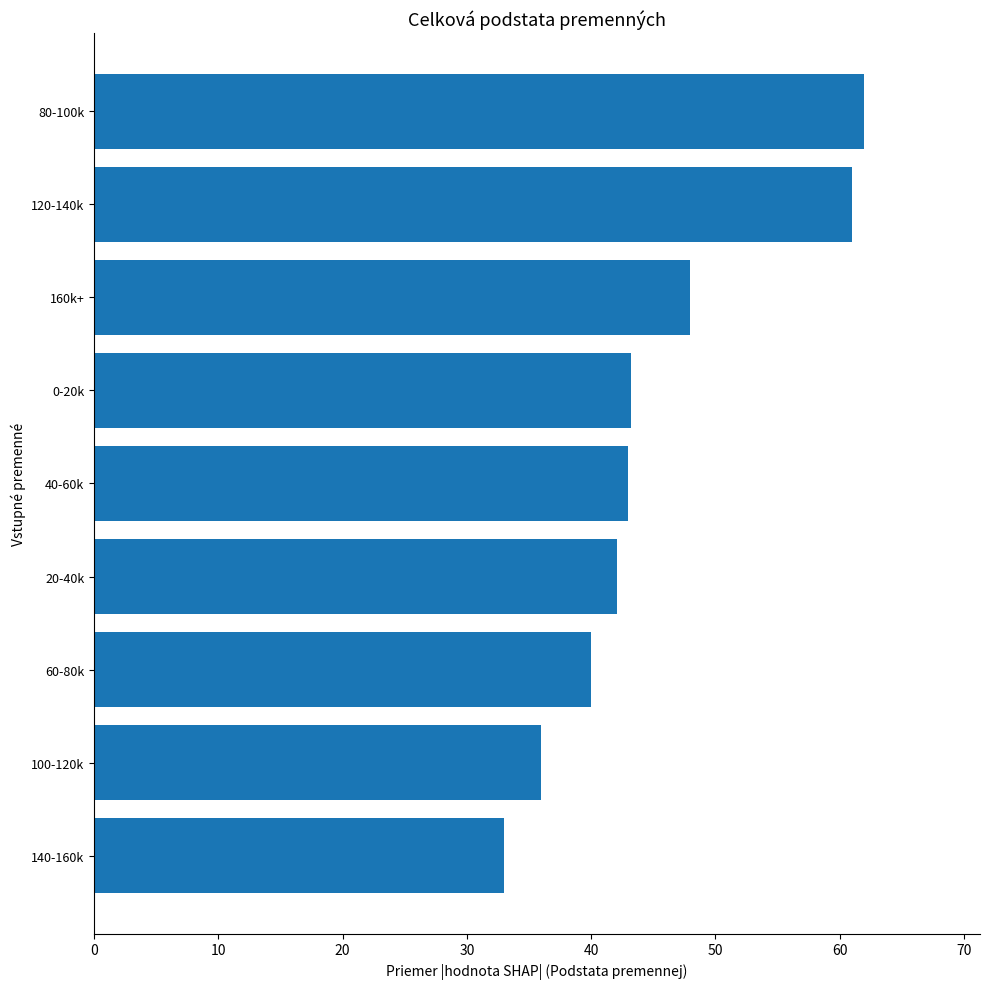

What is the difference between the values at 80-100k and 0-20k?

18.8